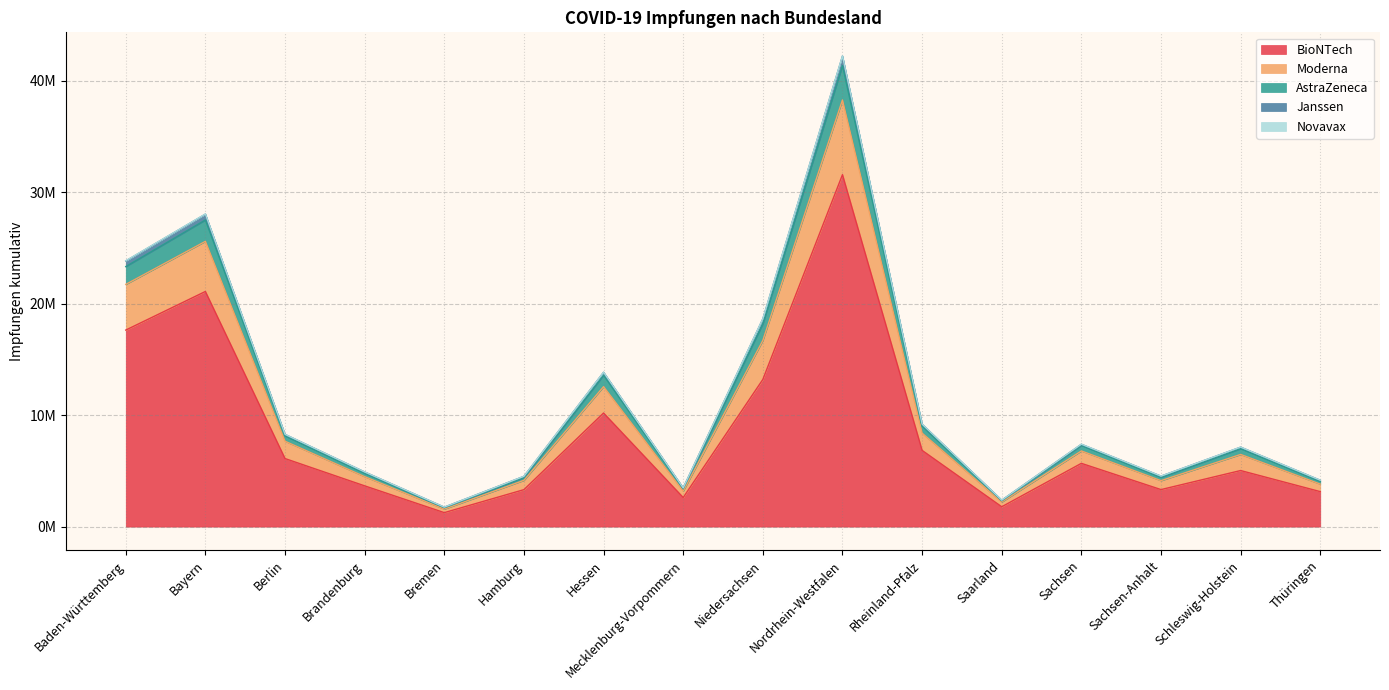

Does the chart have visible grid lines?

Yes